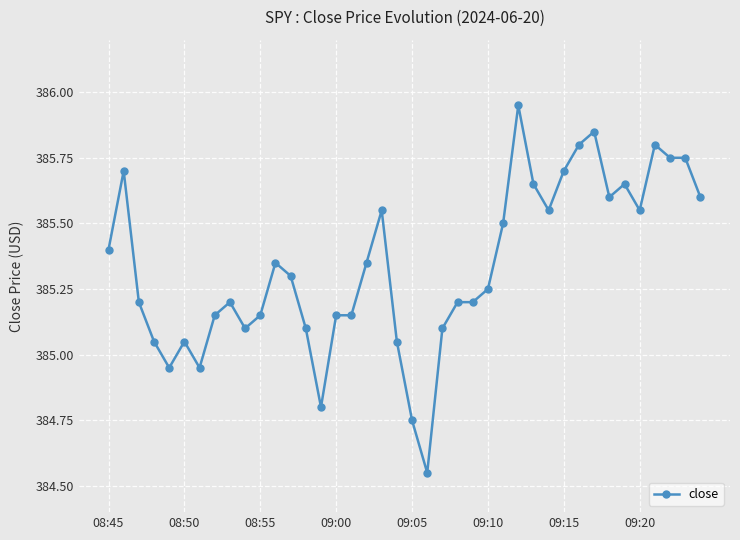

True or false: there are more than 1 points higher than both neighbors.

True